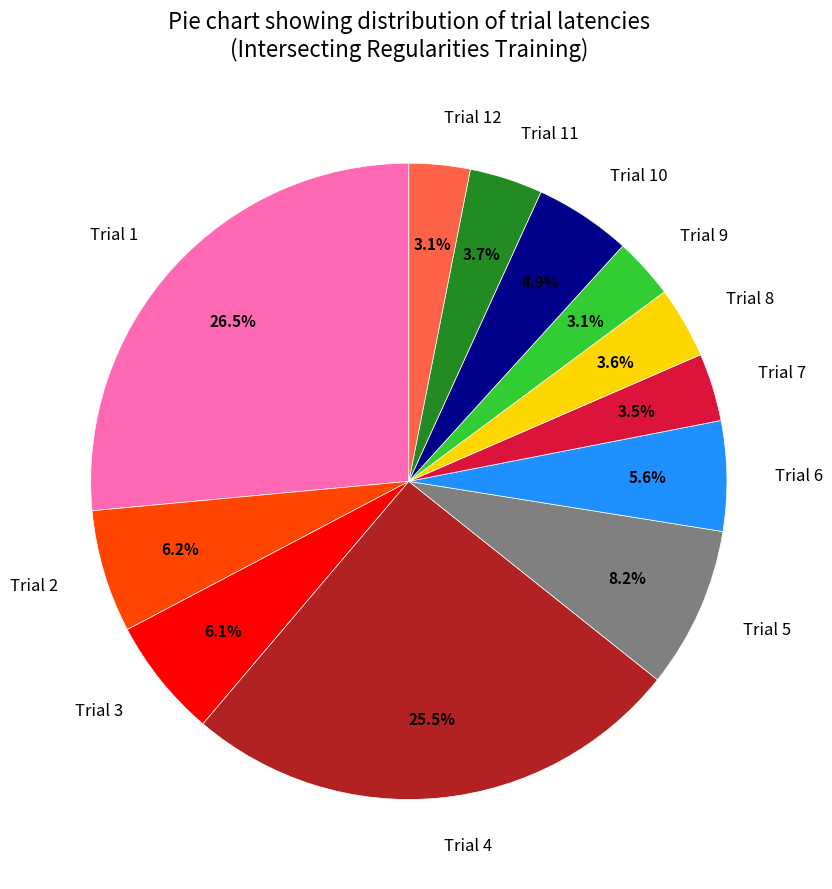

Approximately how many times larger is the value at Trial 4 compared to Trial 1?

1.0